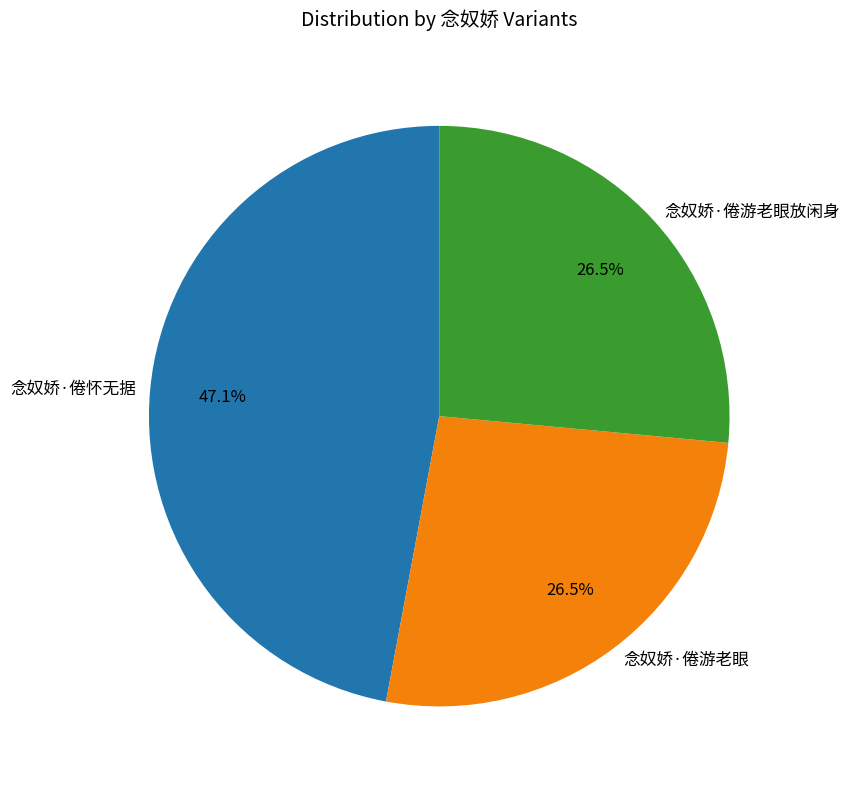

What is the largest slice in the pie chart?

念奴娇·倦怀无据